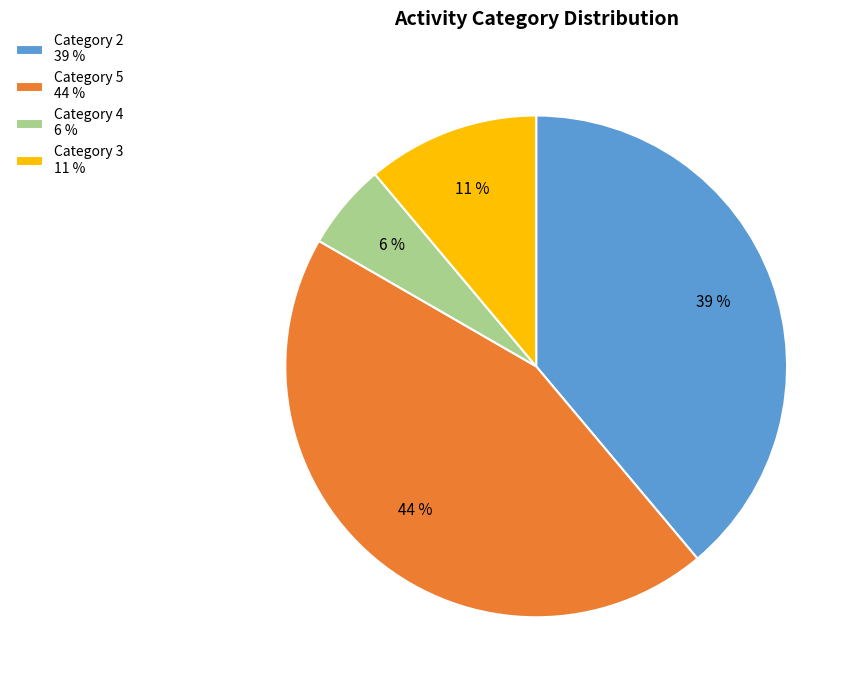

Rank the categories by value from highest to lowest.

Category 5 44 %, Category 2 39 %, Category 3 11 %, Category 4 6 %